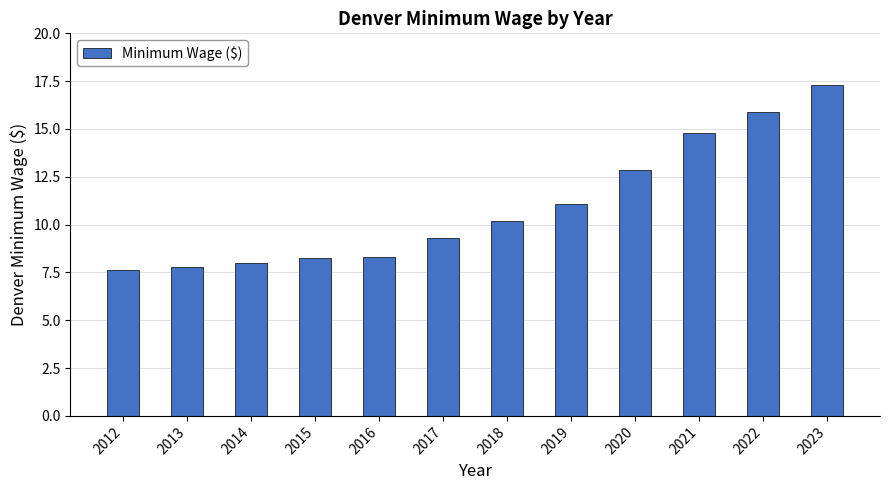

What value does the data have at 2014?

8.0